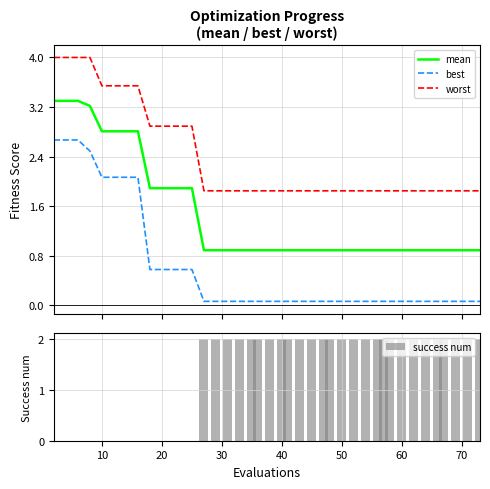

What is the sum of all mean values?

57.8